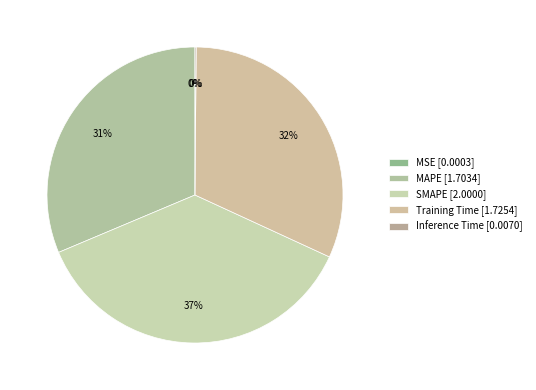

Combined, what portion of the pie is Inference Time and MSE?

0.1%